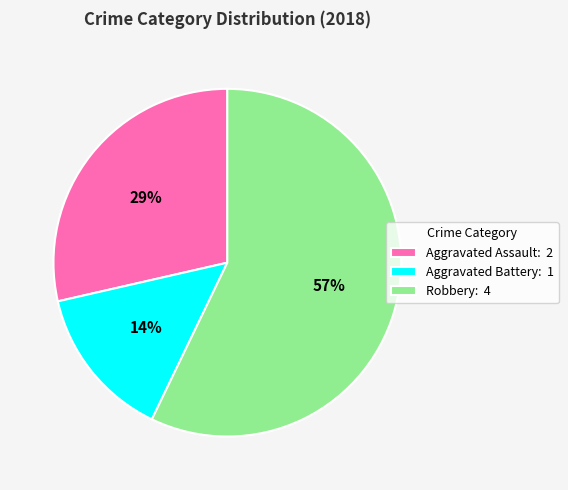

Combined, do Aggravated Battery: 1 and Robbery: 4 account for over 50%?

Yes